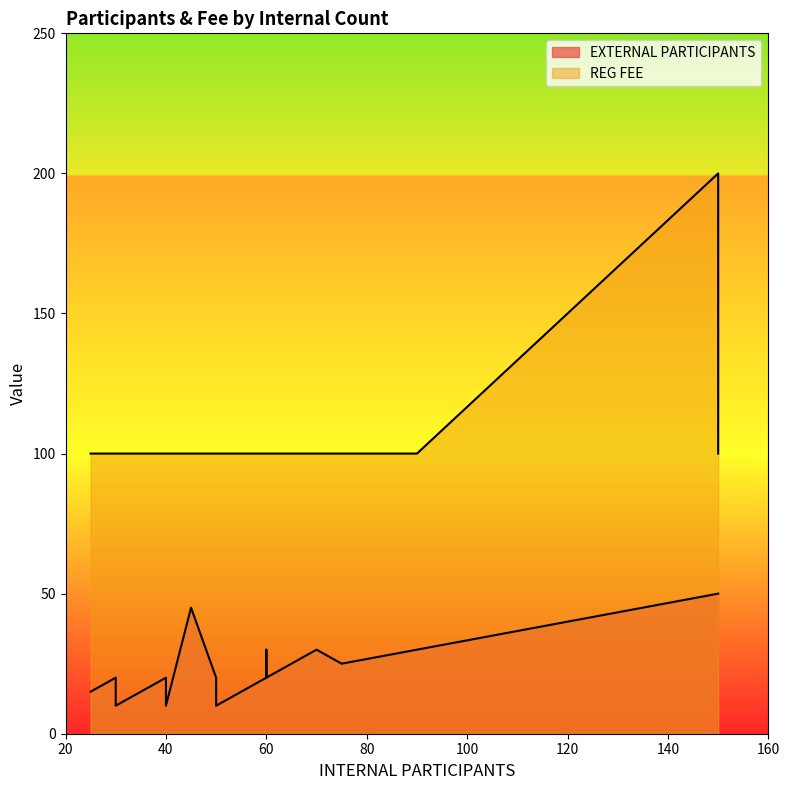

True or false: REG FEE and EXTERNAL PARTICIPANTS cross at least once.

False